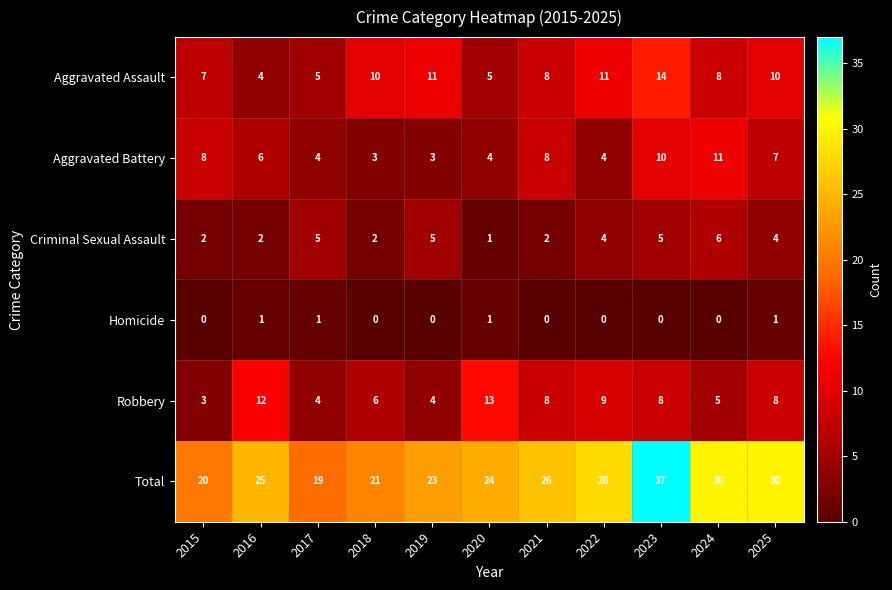

What is the sum of the Aggravated Battery values at 2015 and 2017?

12